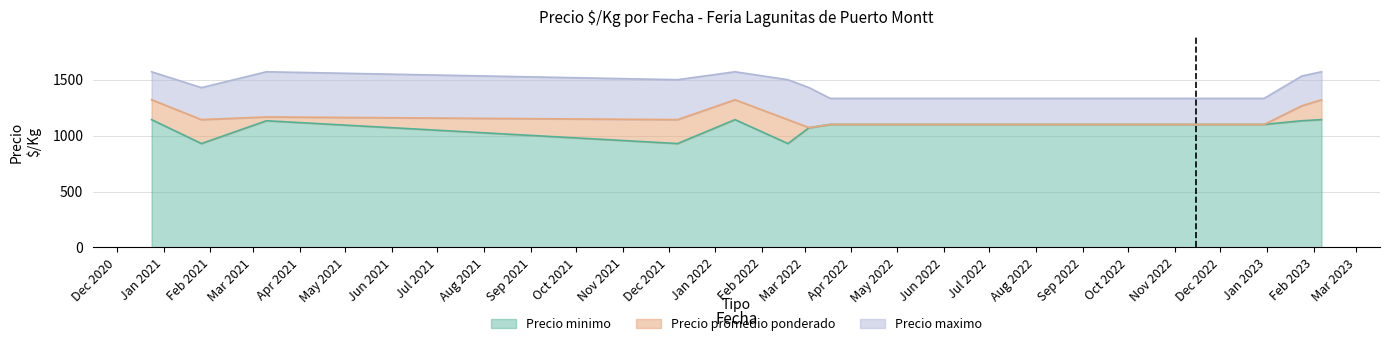

Which category has the highest value across all series?

2020-12-24